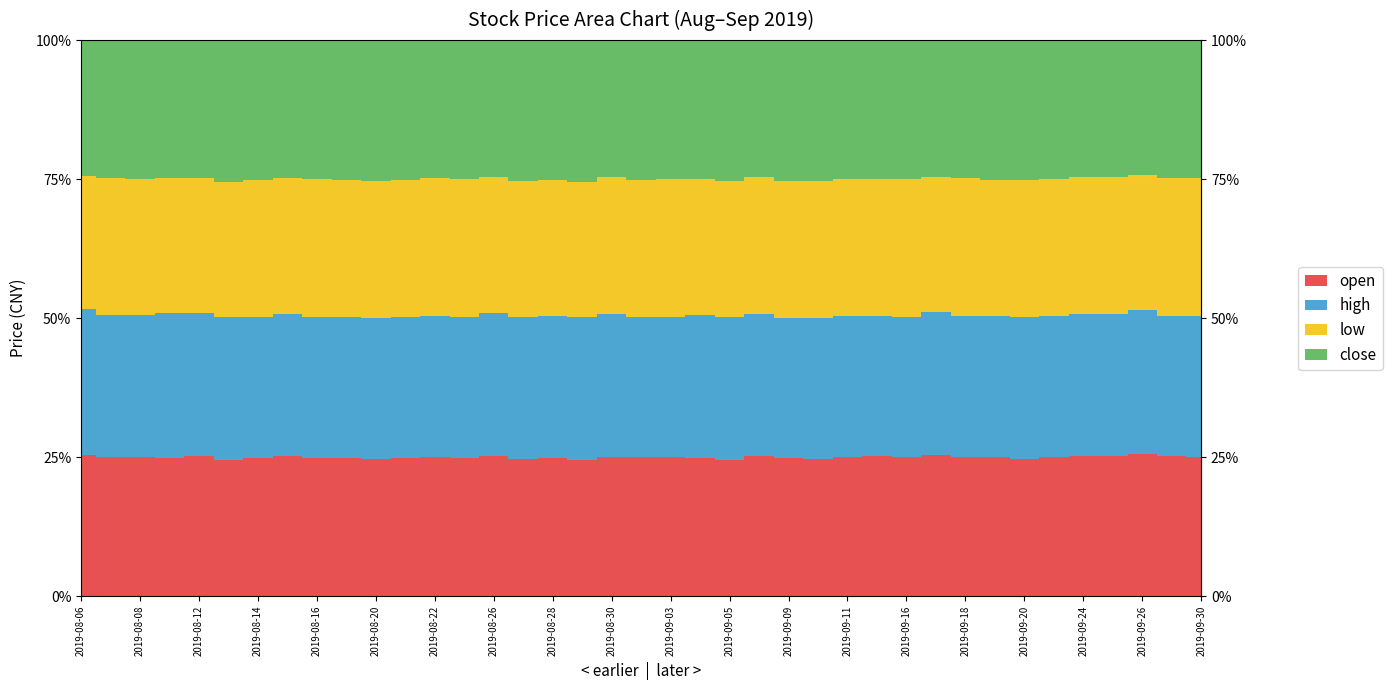

At how many categories does at least one series exceed 5?

39